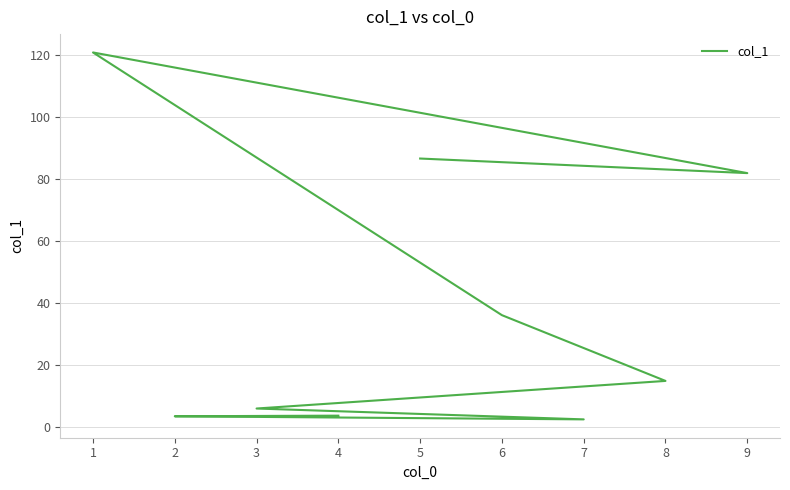

What is the minimum value shown in the chart?

2.5